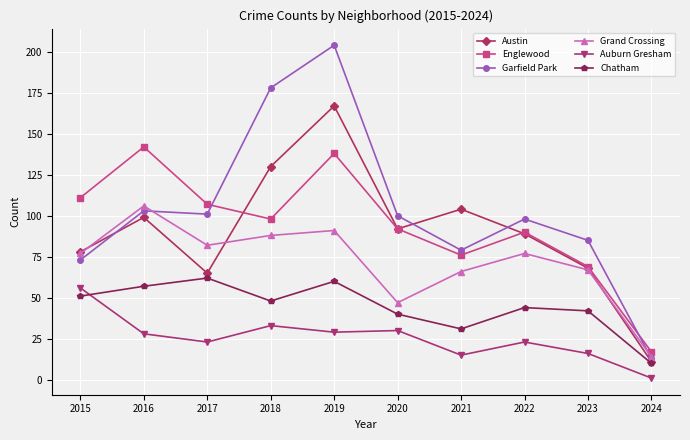

How many intersections are there between Garfield Park and Englewood?

2